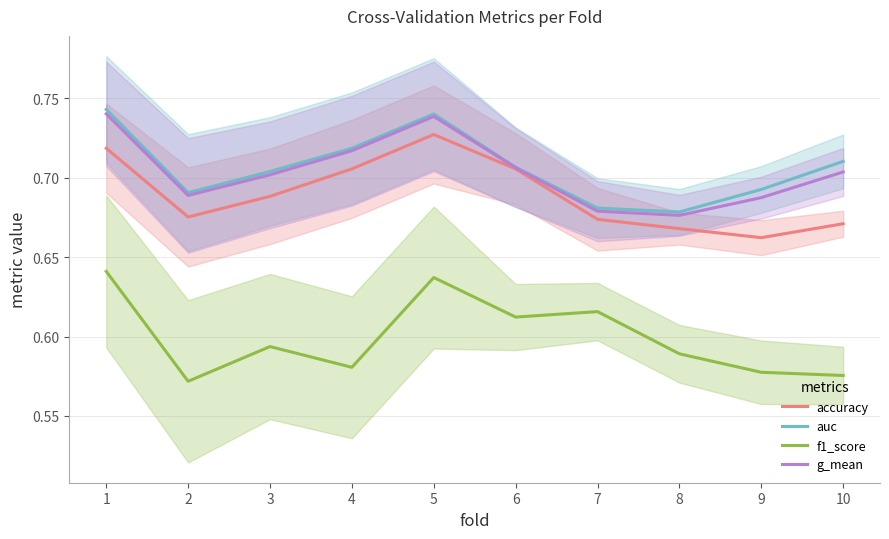

At which category does the chart reach its peak across all series?

1